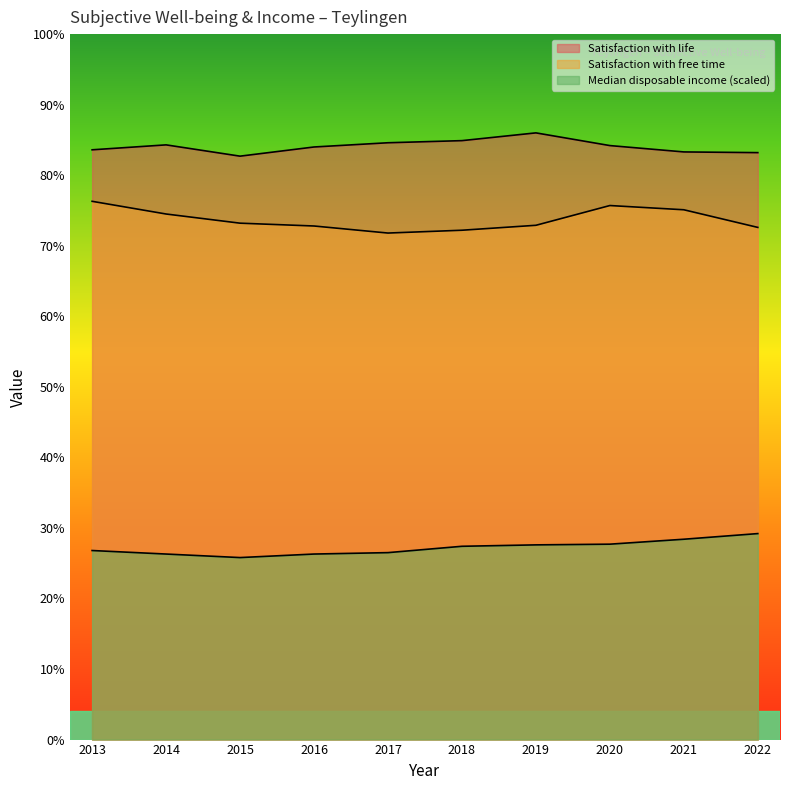

Reading left to right, list all the values displayed in this chart.

Satisfaction with life: 2013=83.6	2014=84.3	2015=82.7	2016=84.0	2017=84.6	2018=84.9	2019=86.0	2020=84.2	2021=83.3	2022=83.2
Satisfaction with free time: 2013=76.3	2014=74.5	2015=73.2	2016=72.8	2017=71.8	2018=72.2	2019=72.9	2020=75.7	2021=75.1	2022=72.6
Median disposable income (scaled): 2013=26.8	2014=26.3	2015=25.8	2016=26.3	2017=26.5	2018=27.4	2019=27.6	2020=27.7	2021=28.4	2022=29.2